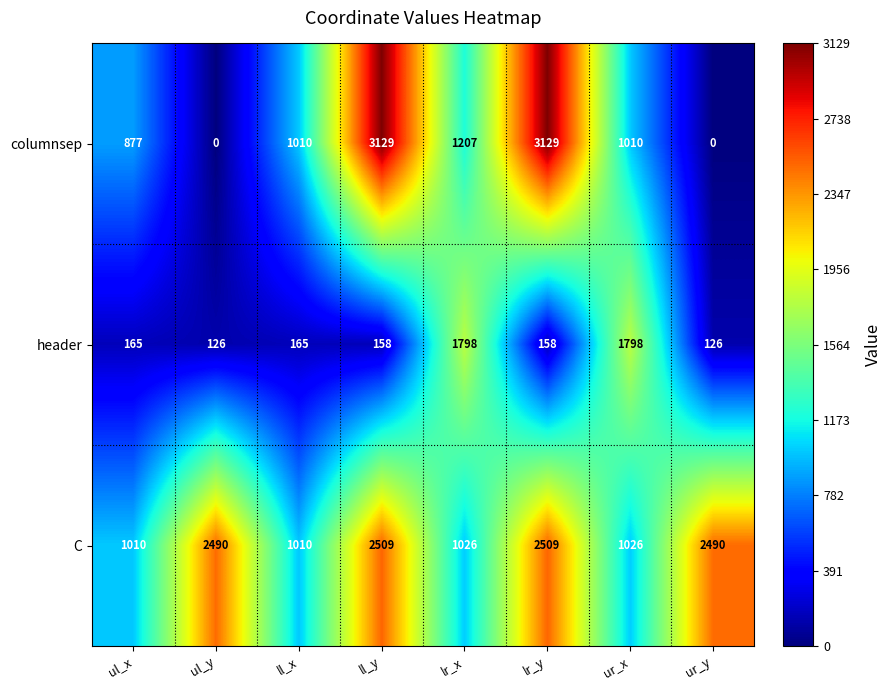

Reading left to right, extract all data points from this chart.

columnsep: 877	0	1010	3129	1207	3129	1010	0
header: 165	126	165	158	1798	158	1798	126
C: 1010	2490	1010	2509	1026	2509	1026	2490